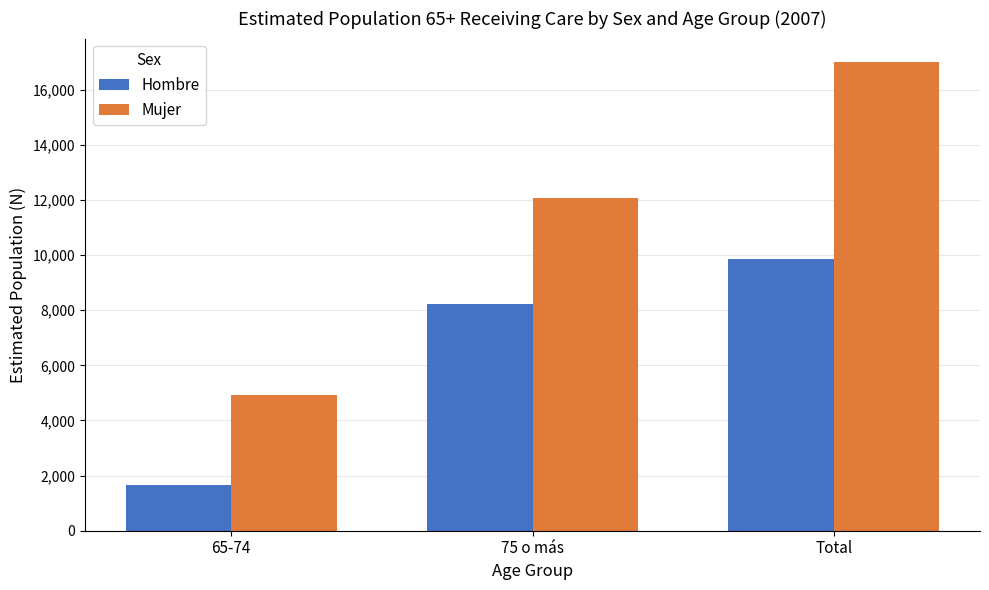

How many distinct data groups are displayed?

2